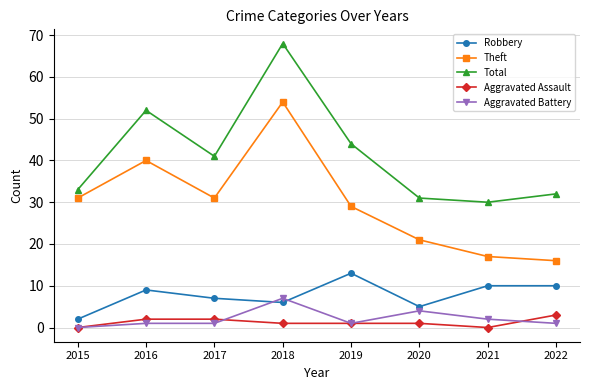

In Theft, how many points are higher than both neighbors (excluding endpoints)?

2